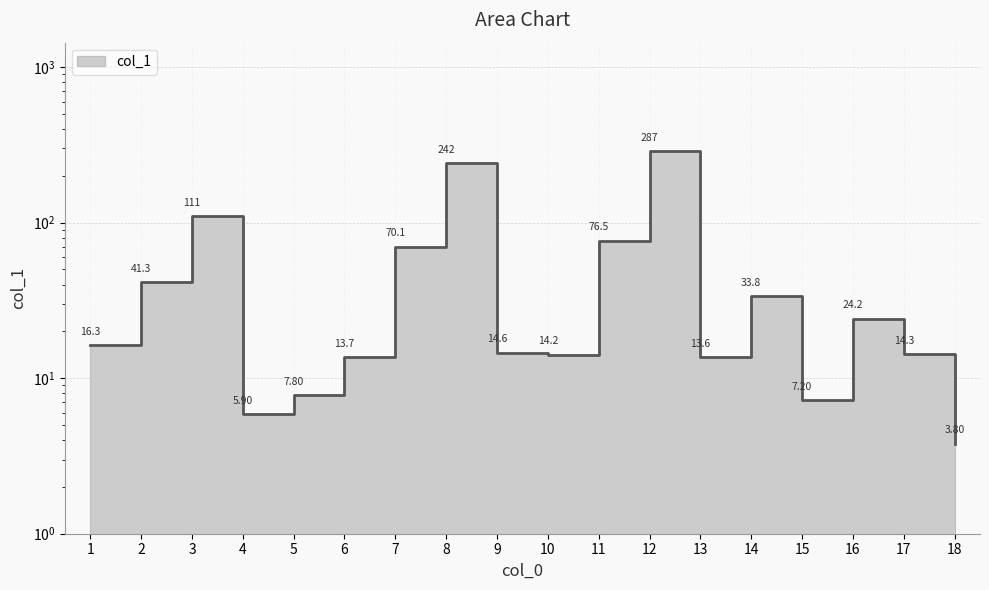

What is the difference between the maximum and minimum values?

283.6